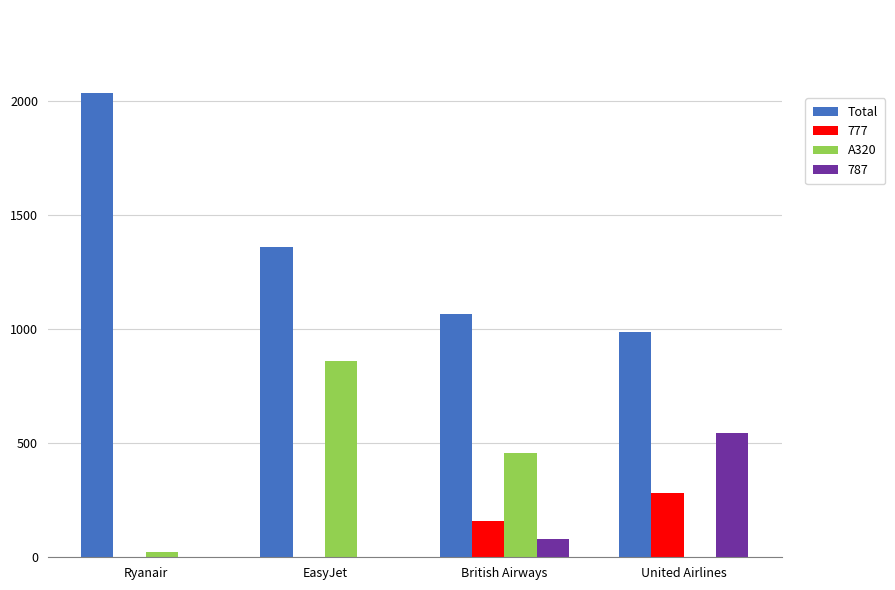

At which label is A320 closest to 431?

British Airways